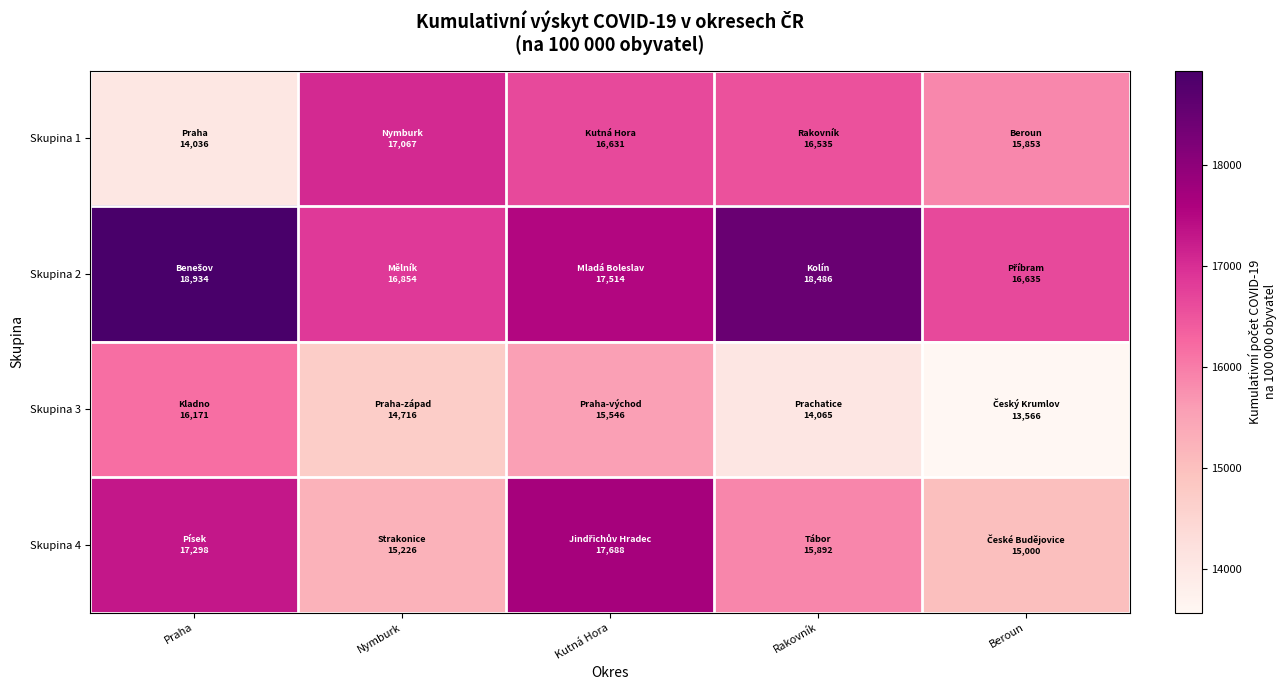

What is the greatest value displayed?

18933.8